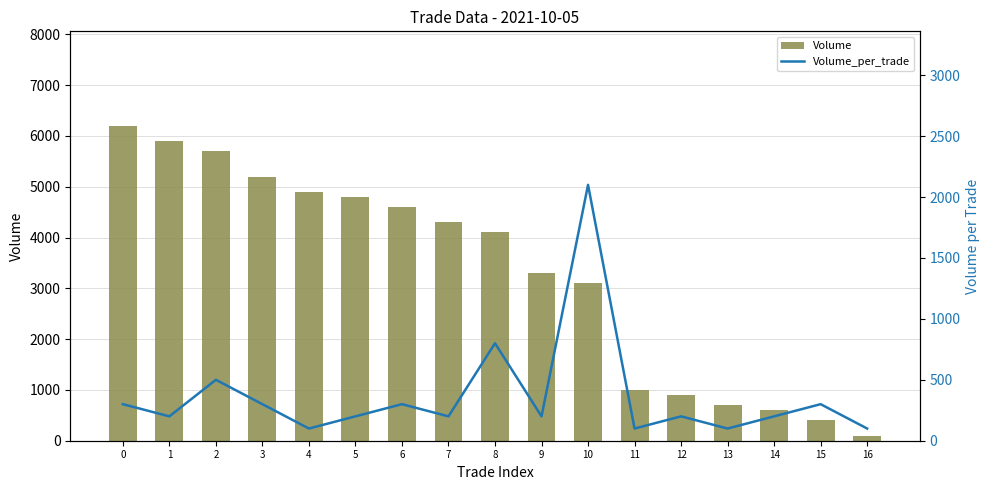

Reading left to right, list all the values displayed in this chart.

Volume: 6200	5900	5700	5200	4900	4800	4600	4300	4100	3300	3100	1000	900	700	600	400	100
Volume_per_trade: 300	200	500	300	100	200	300	200	800	200	2100	100	200	100	200	300	100